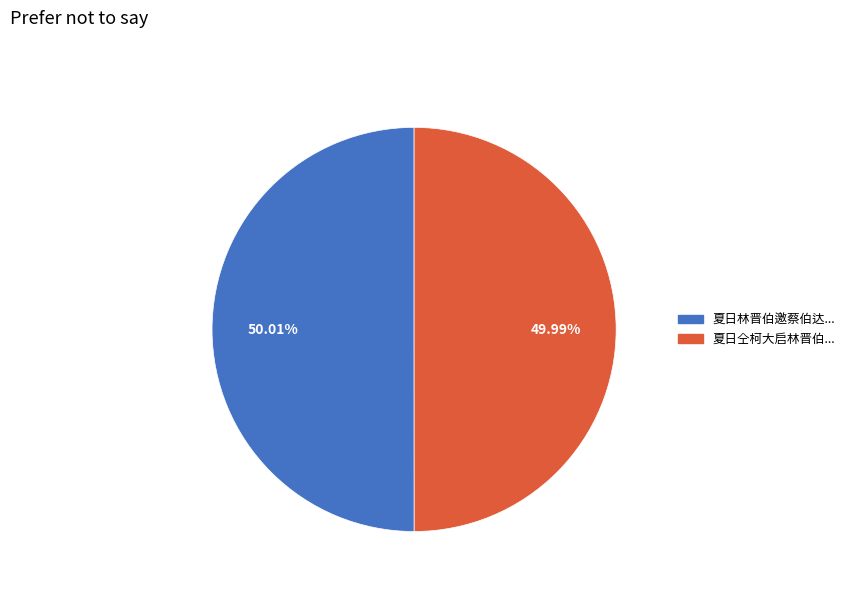

Is there a majority slice in this chart?

Yes